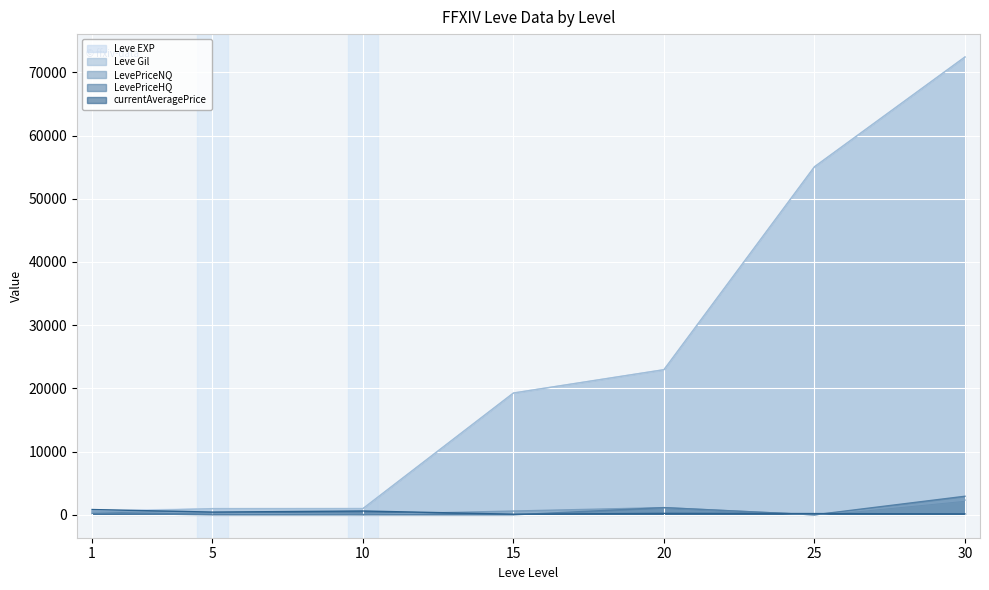

True or false: Leve EXP has more than 1 points higher than both neighbors.

False